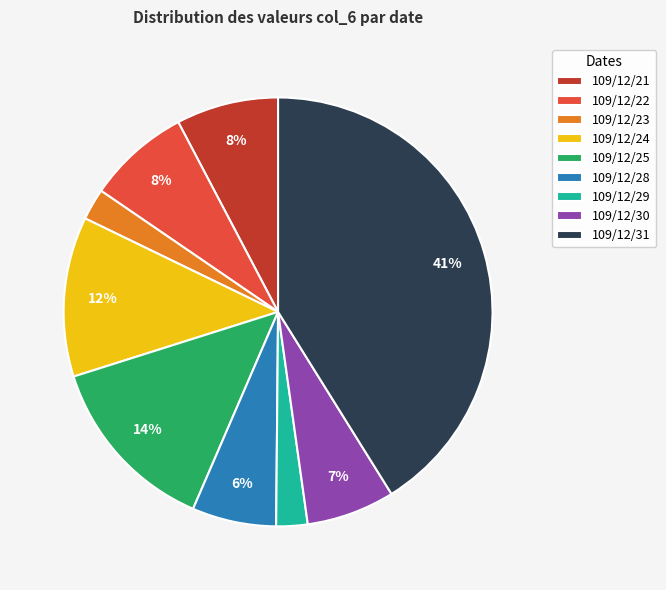

Does 109/12/21 represent more than half of the total?

No